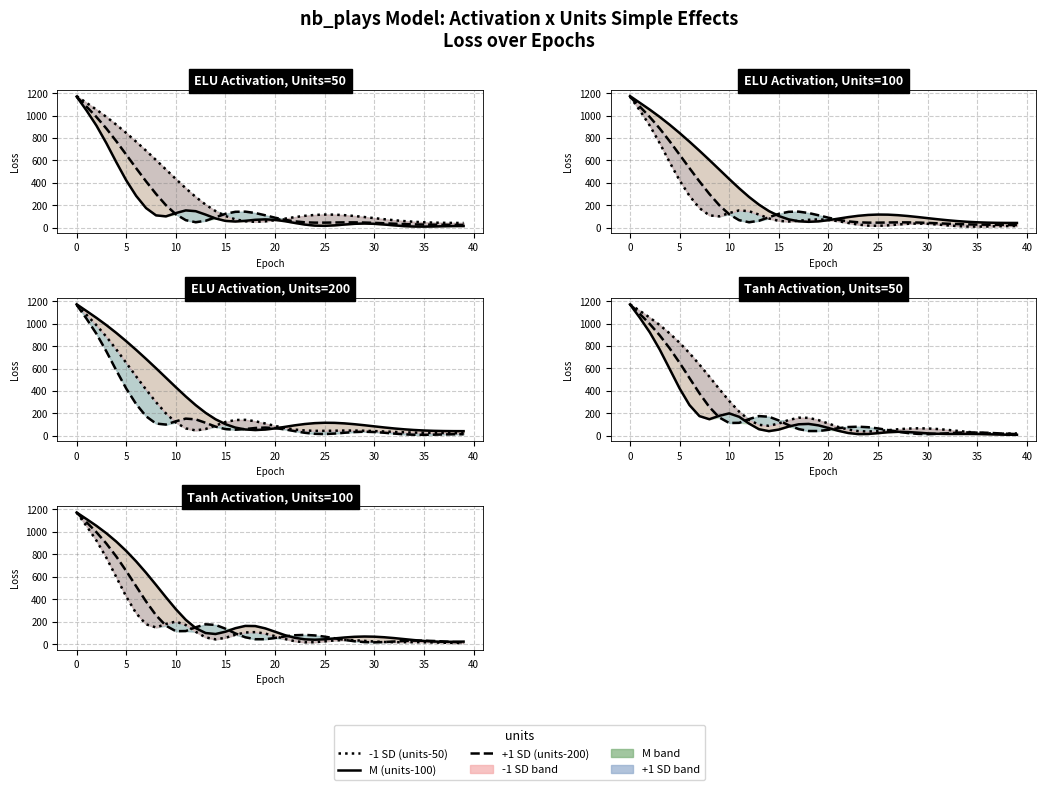

What is the average value of the -1 SD (units-50) series?

180.4